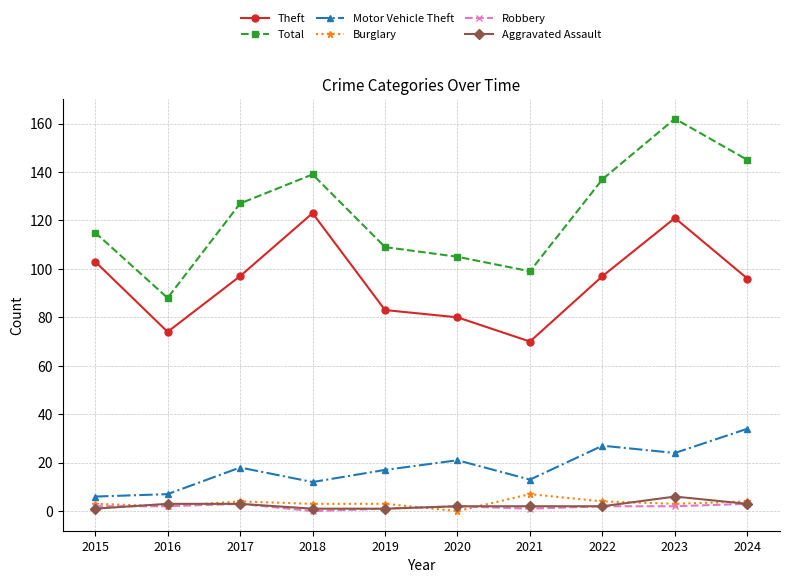

Read the Aggravated Assault value at 2015.

1